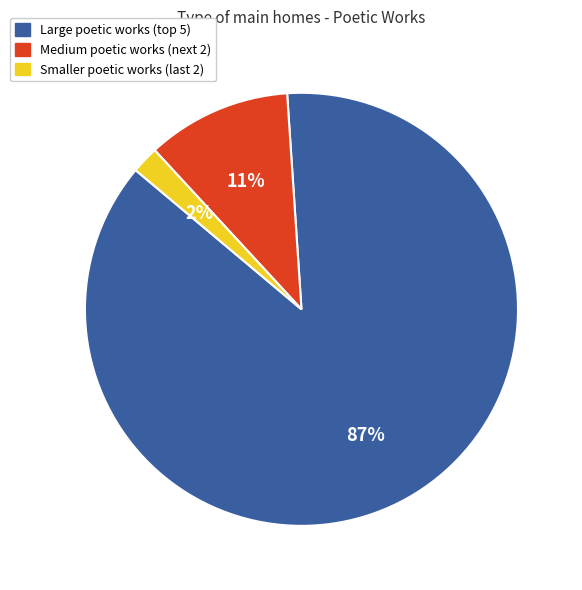

To the nearest percent, what is the difference between the largest and smallest slice percentages?

85%